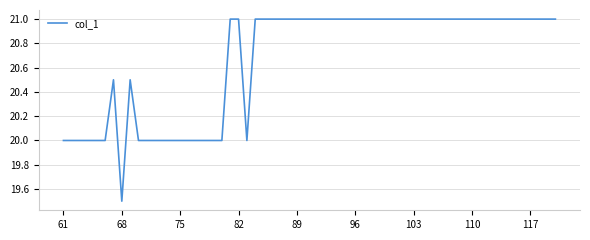

What is the minimum value shown in the chart?

19.5